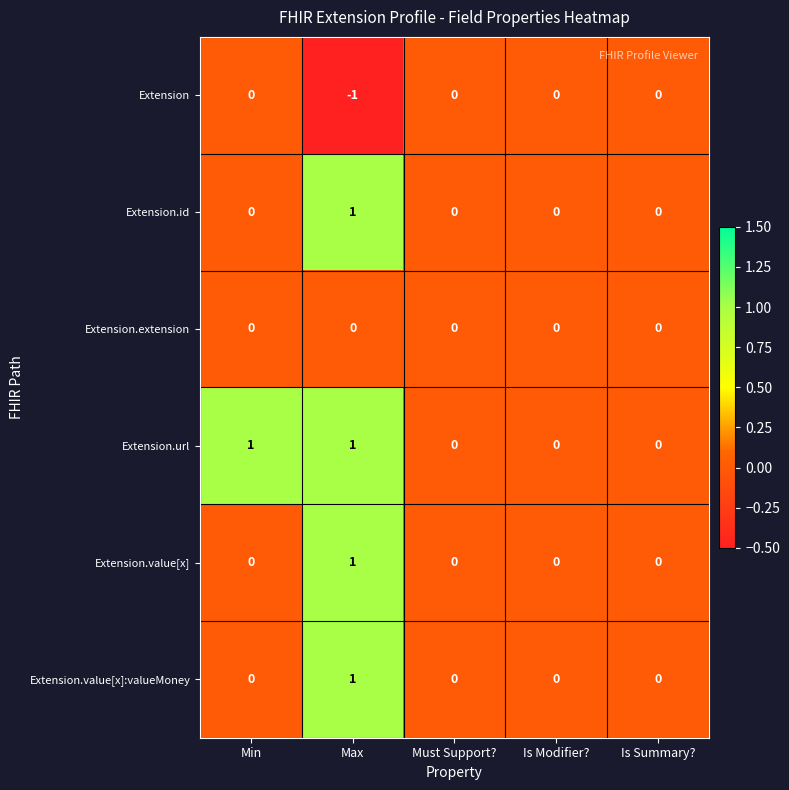

How many Extension values are between 0 and 1?

4